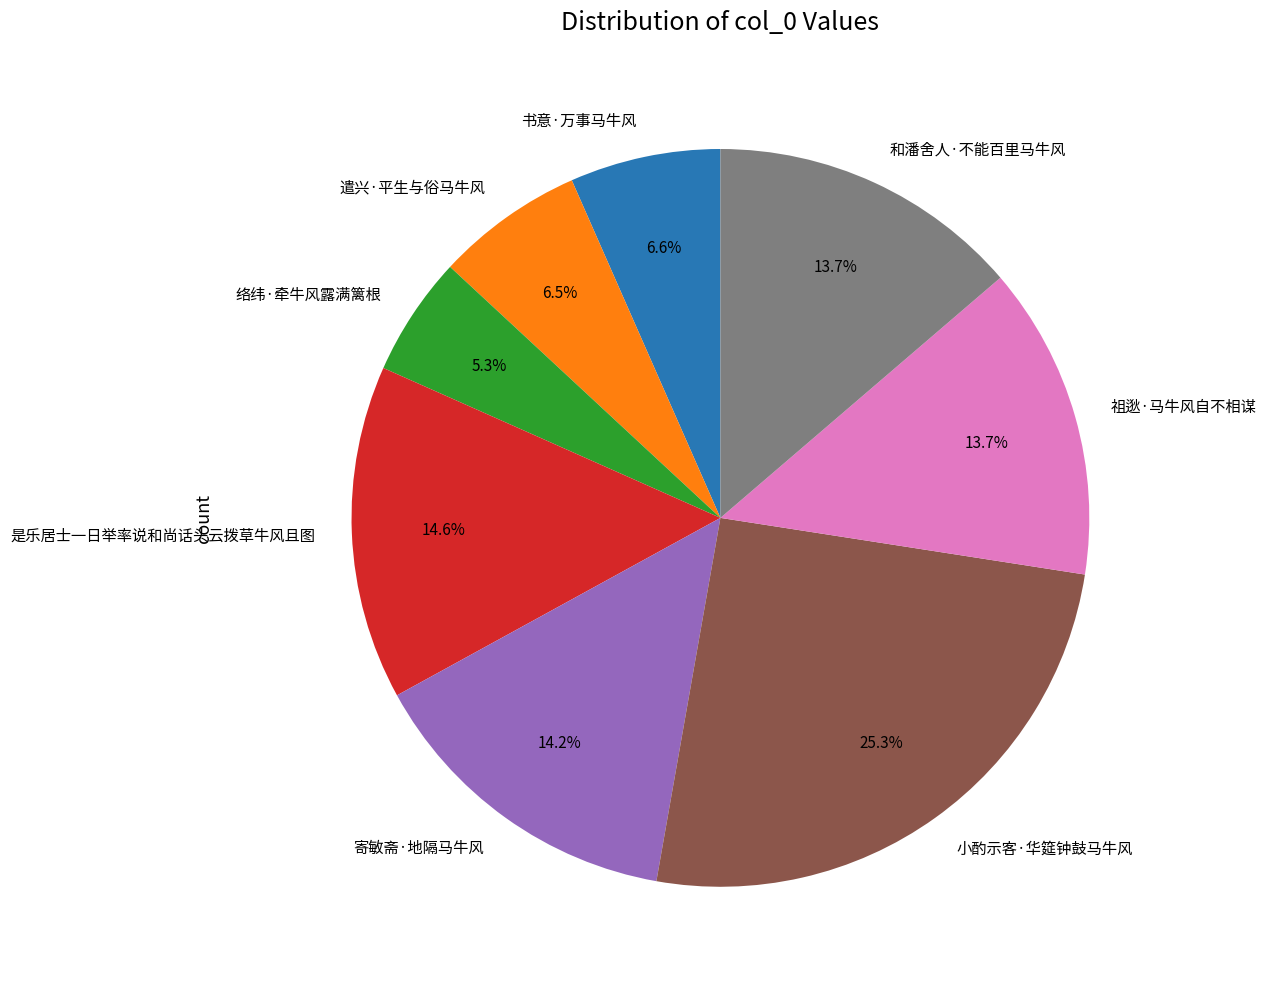

True or false: 书意·万事马牛风 accounts for 1% of the total.

False